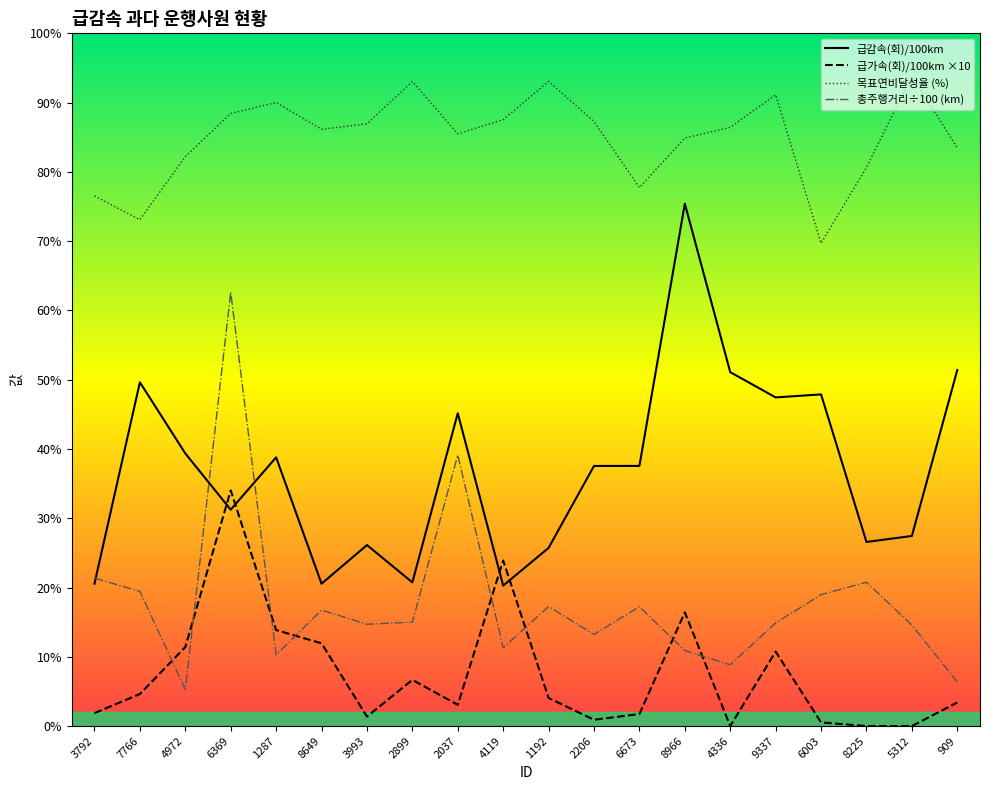

In 목표연비달성율 (%), how many points are lower than both neighbors (excluding endpoints)?

5